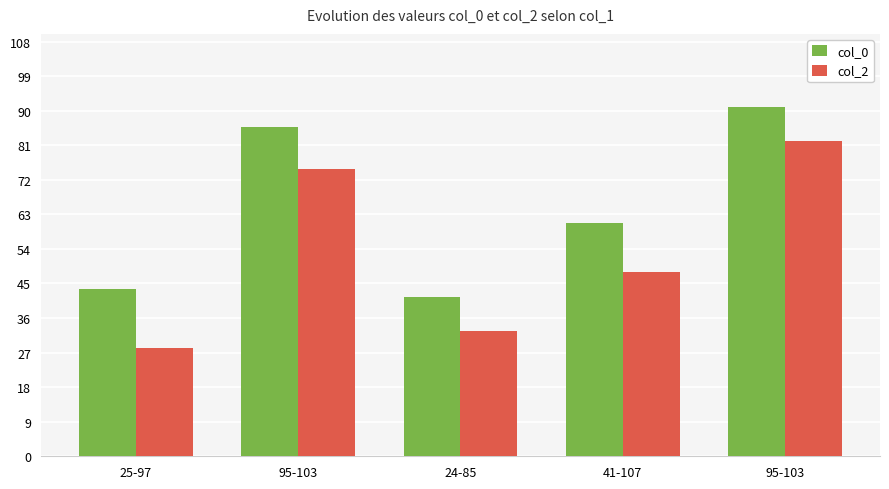

Does the chart contain any negative values?

No